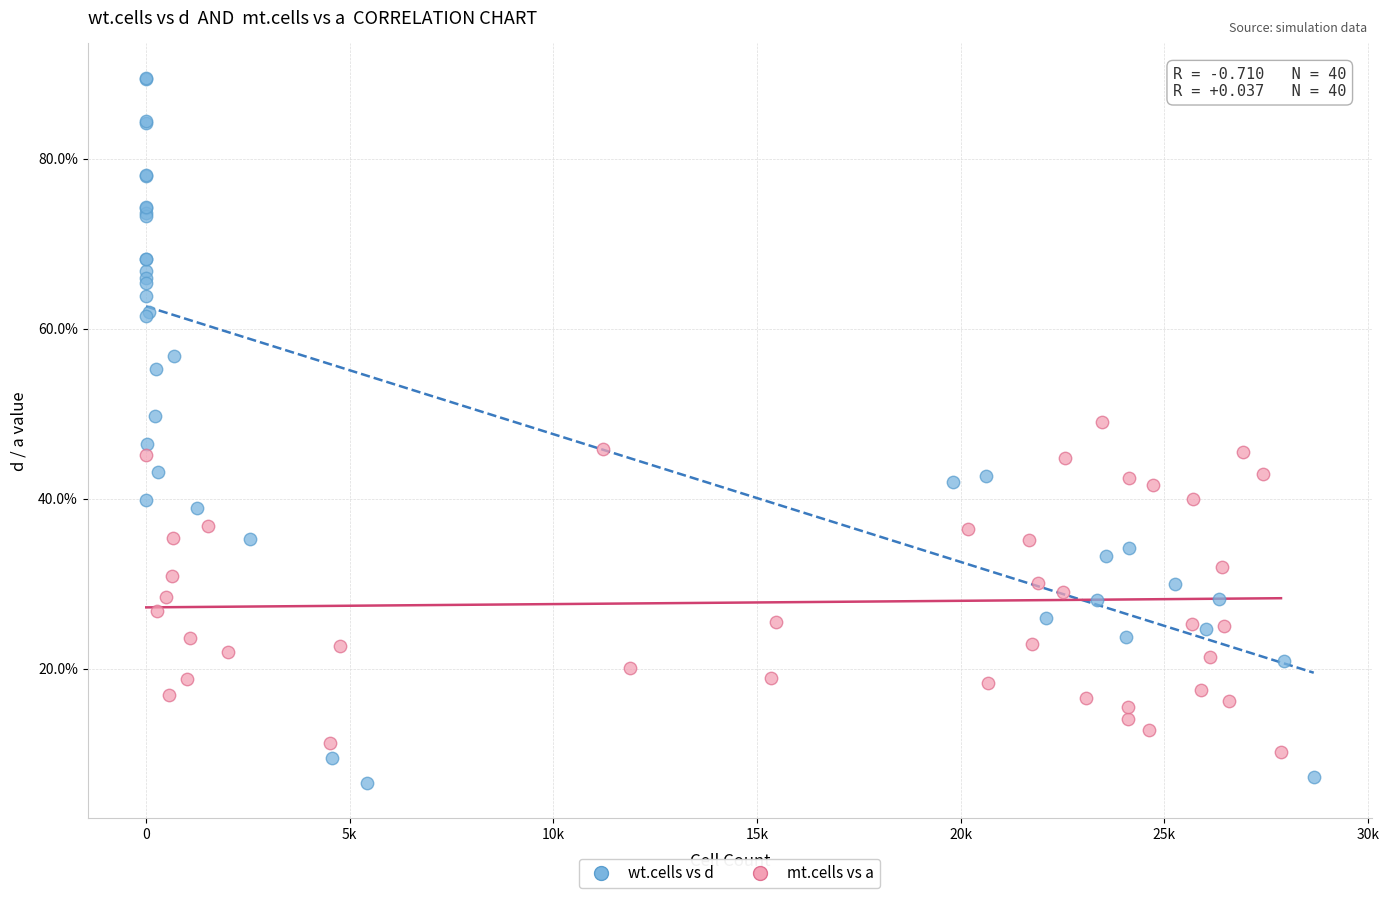

What are all the series names shown in the legend?

wt.cells vs d, mt.cells vs a